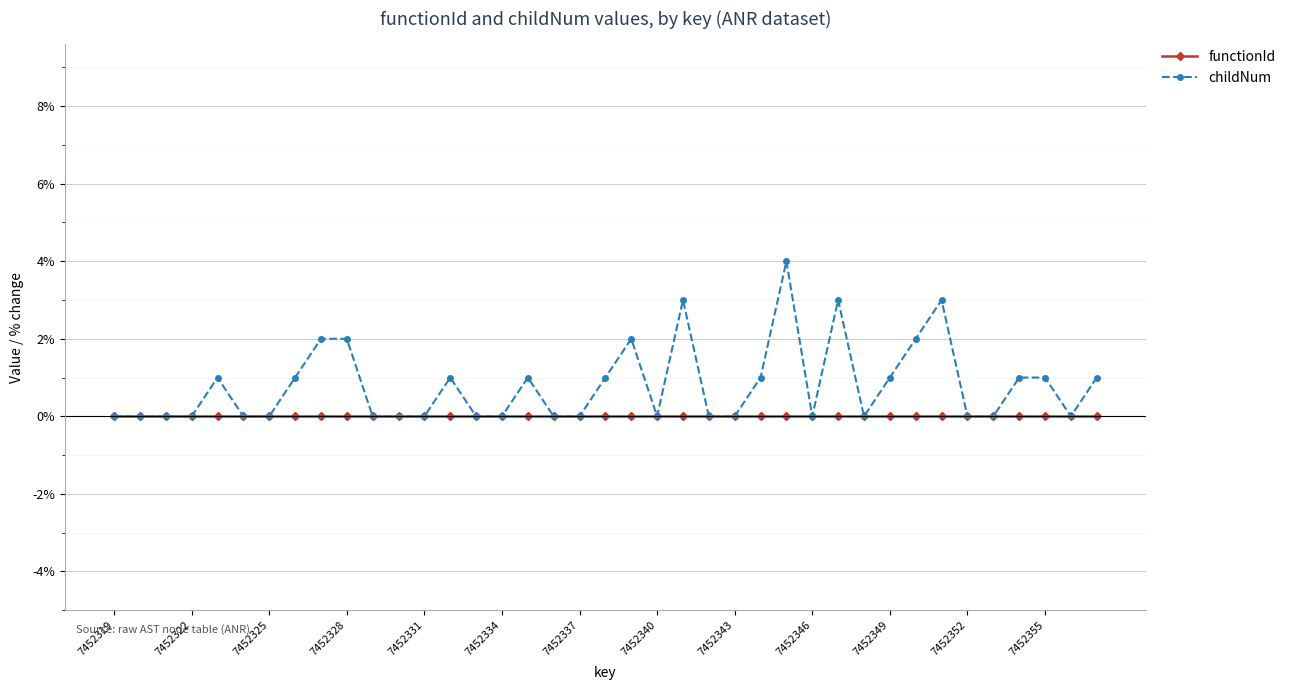

Which series has the widest spread of values?

childNum